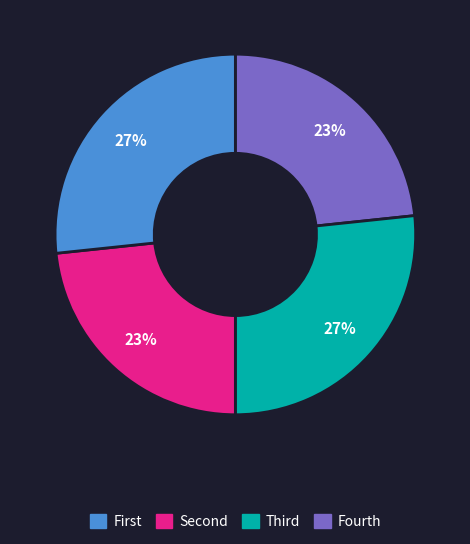

Is there any slice that represents more than half of the pie?

No